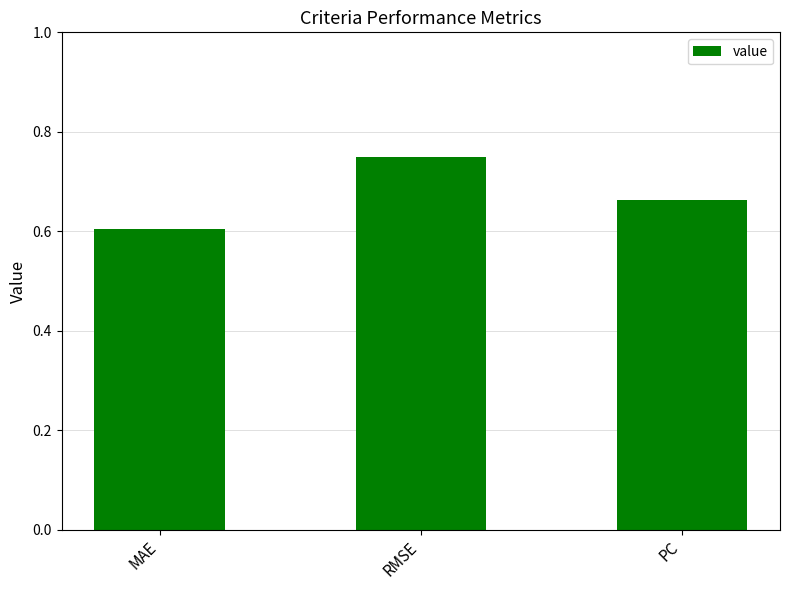

Does the chart contain any negative values?

No